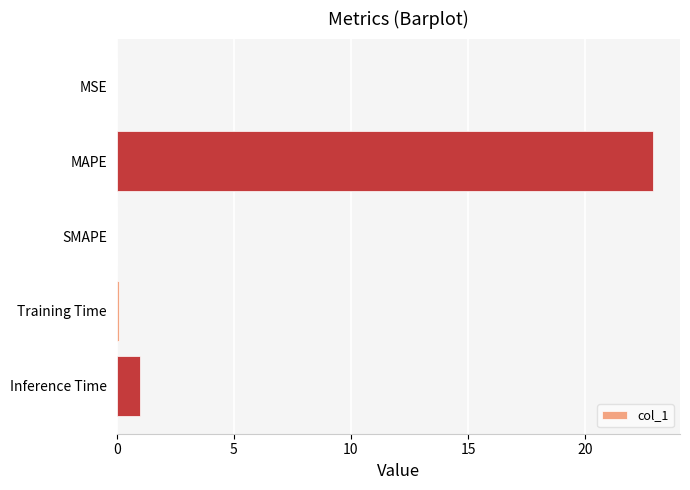

Which label corresponds to the largest value in the chart?

MAPE